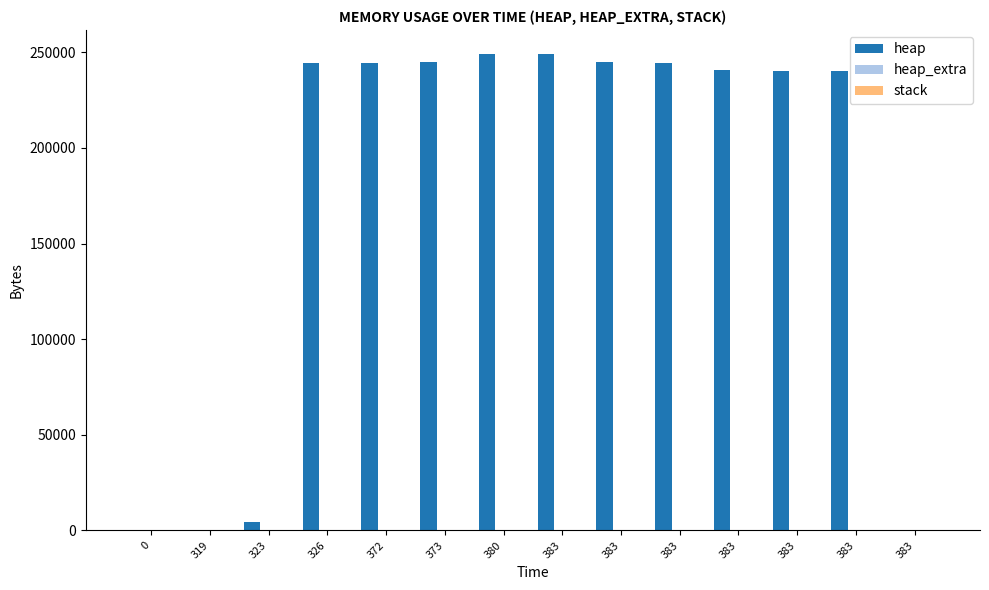

Count the number of categories in the chart.

14